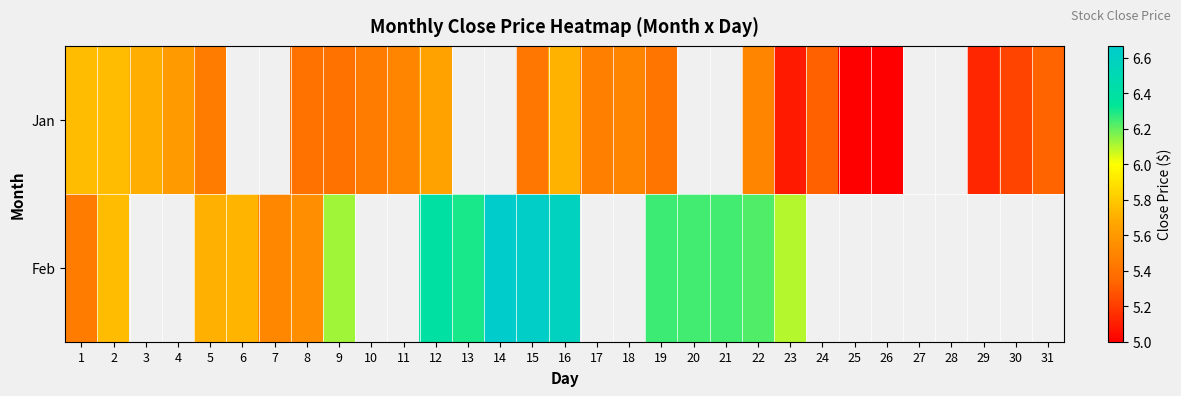

At which category does the chart reach its minimum across all series?

25